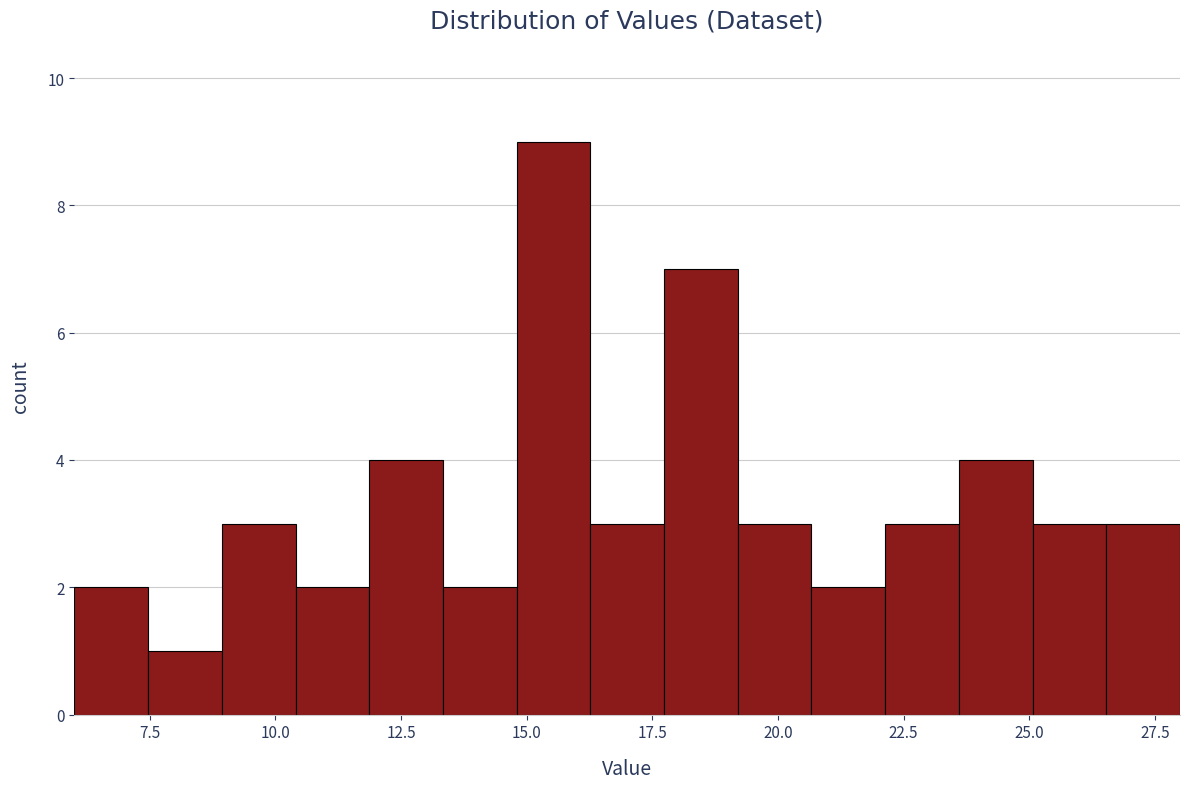

Read against the x-axis, roughly where is the centre of the tallest bar?

15.5